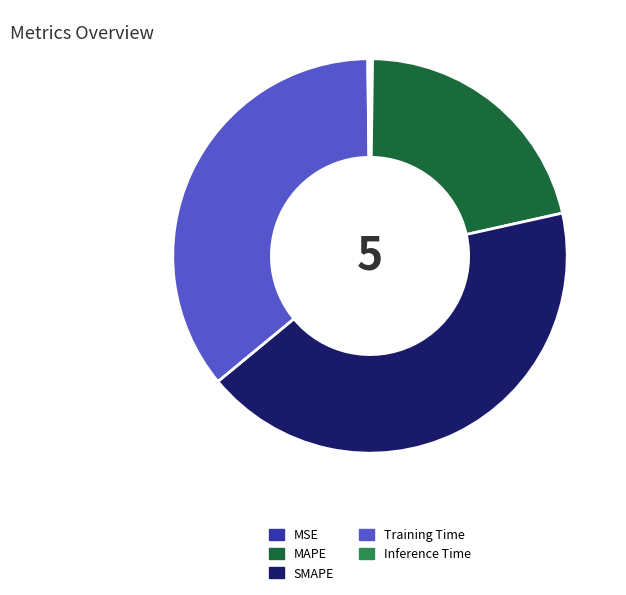

Which category has the biggest portion of the pie?

SMAPE